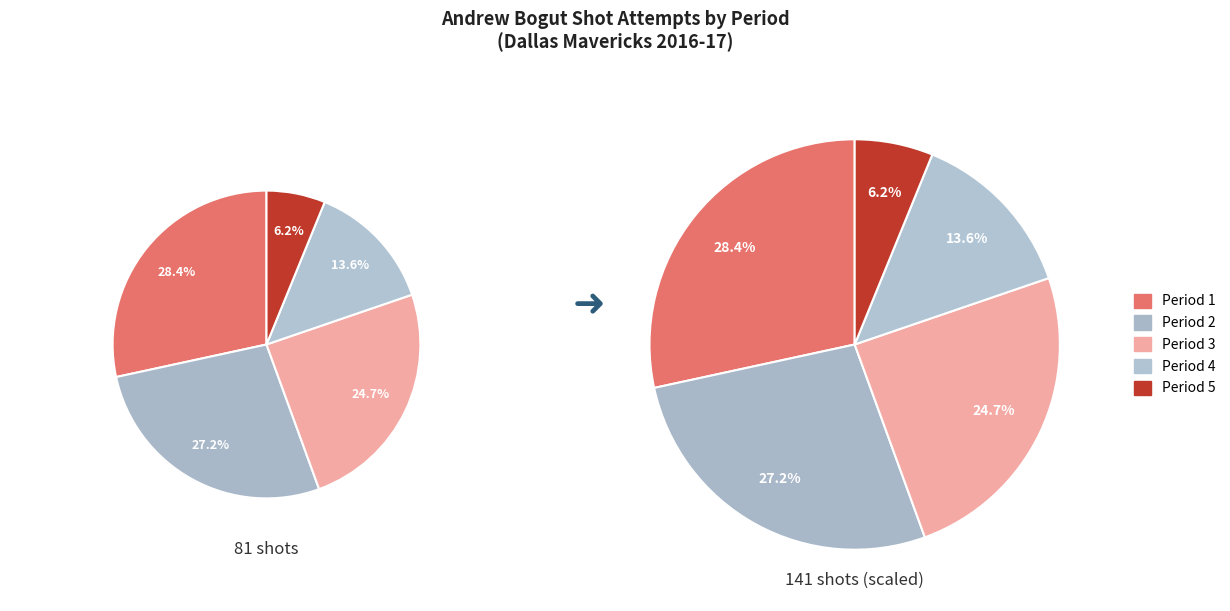

How many segments does this pie chart have?

5